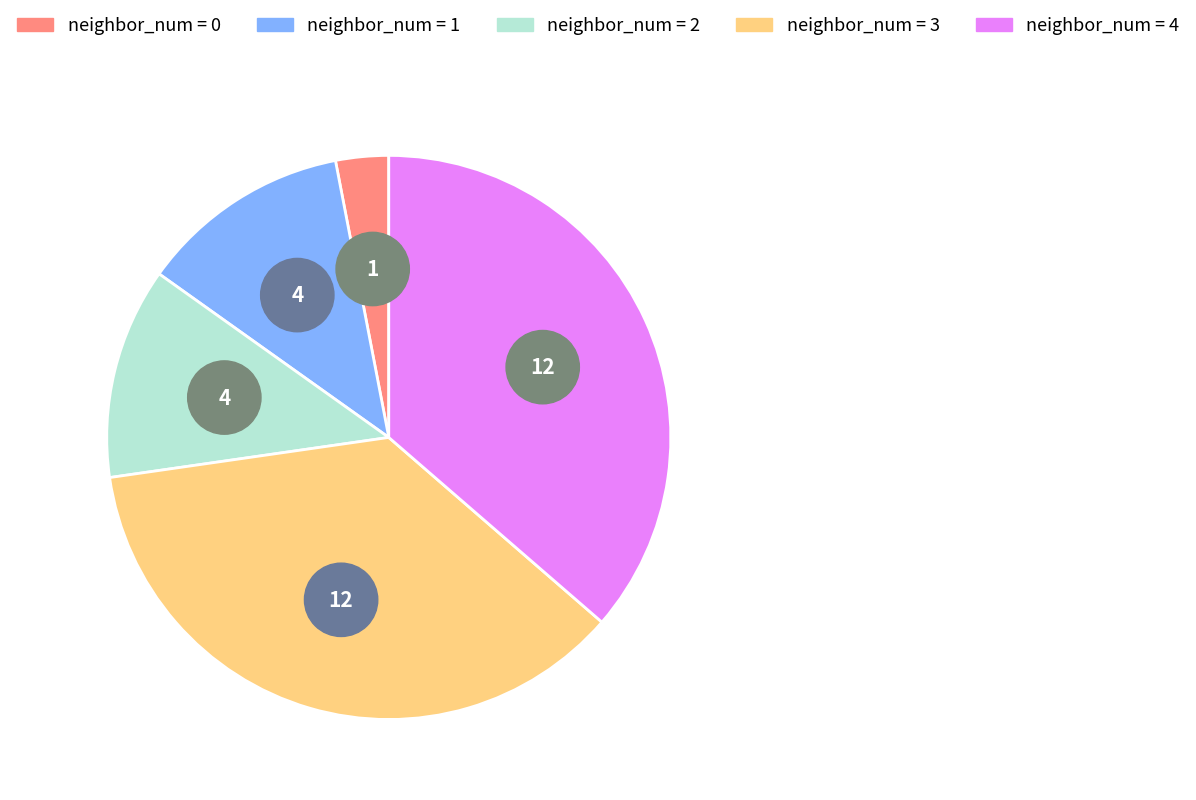

How many slices are in this pie chart?

5